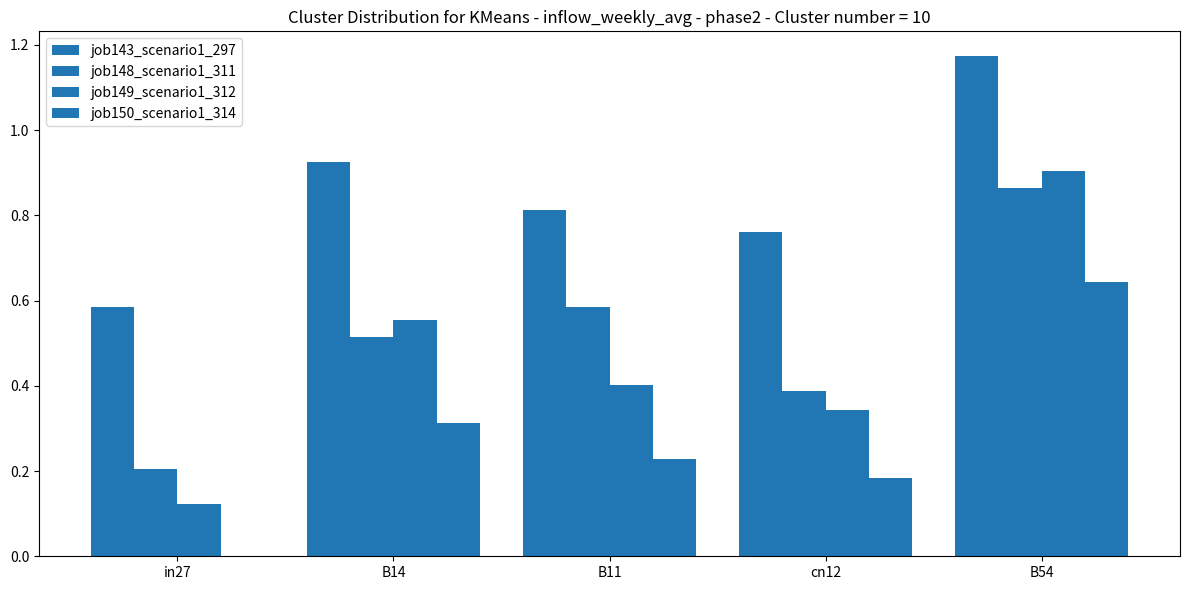

Does the chart contain stacked bars?

No